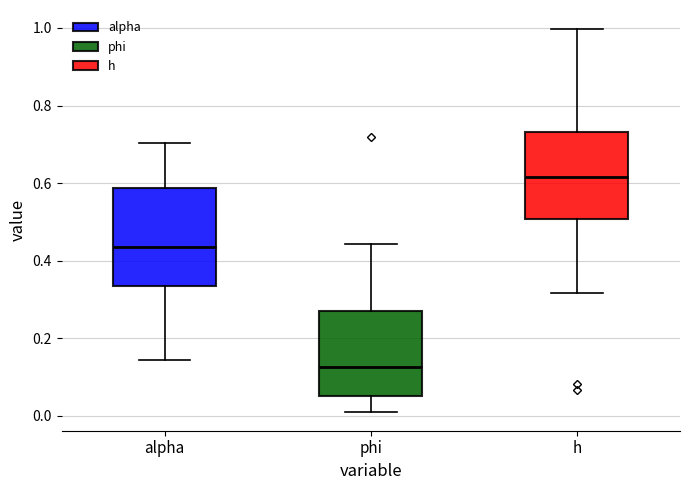

Reading left to right, read every box against the y-axis: the position of its median line, the range the box covers, and the ends of its whiskers. The values are not printed on the chart, so give them approximately, as read against the axis.

alpha: median 0.44, box 0.34 to 0.58, whiskers 0.14 to 0.70
phi: median 0.12, box 0.06 to 0.28, whiskers 0.02 to 0.44
h: median 0.62, box 0.50 to 0.74, whiskers 0.32 to 1.00